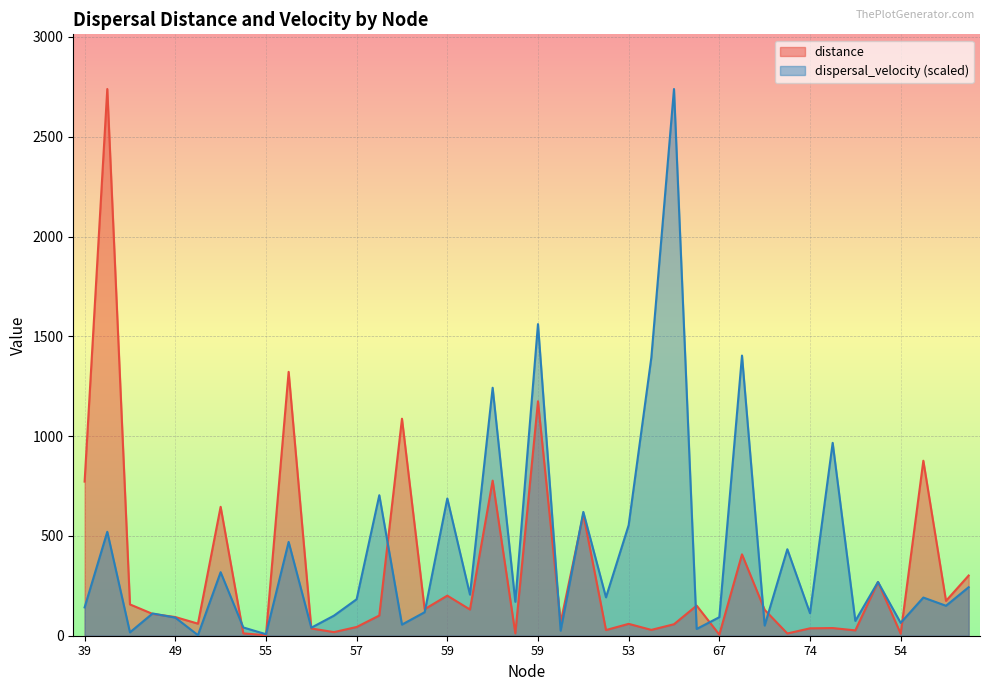

Reading left to right, list all the values displayed in this chart.

distance: 772.3	2739.4	156.9	109.3	93.7	60.4	646.0	11.7	2.6	1322.2	36.3	18.1	43.7	101.3	1087.4	133.1	200.8	131.3	777.0	11.9	1174.8	66.8	608.8	28.5	59.5	29.3	57.6	151.0	5.5	407.7	129.6	11.4	37.0	38.5	26.8	269.1	10.3	876.8	174.6	301.7
dispersal_velocity: 142.0	520.8	16.9	111.5	90.8	2.8	318.3	41.4	7.6	469.9	40.2	100.6	182.8	704.1	55.8	117.8	687.7	205.8	1242.5	169.9	1561.4	25.2	620.3	192.4	554.0	1393.2	2739.4	33.9	92.8	1403.7	50.9	433.3	112.9	966.4	74.3	269.4	64.3	191.3	150.1	243.1